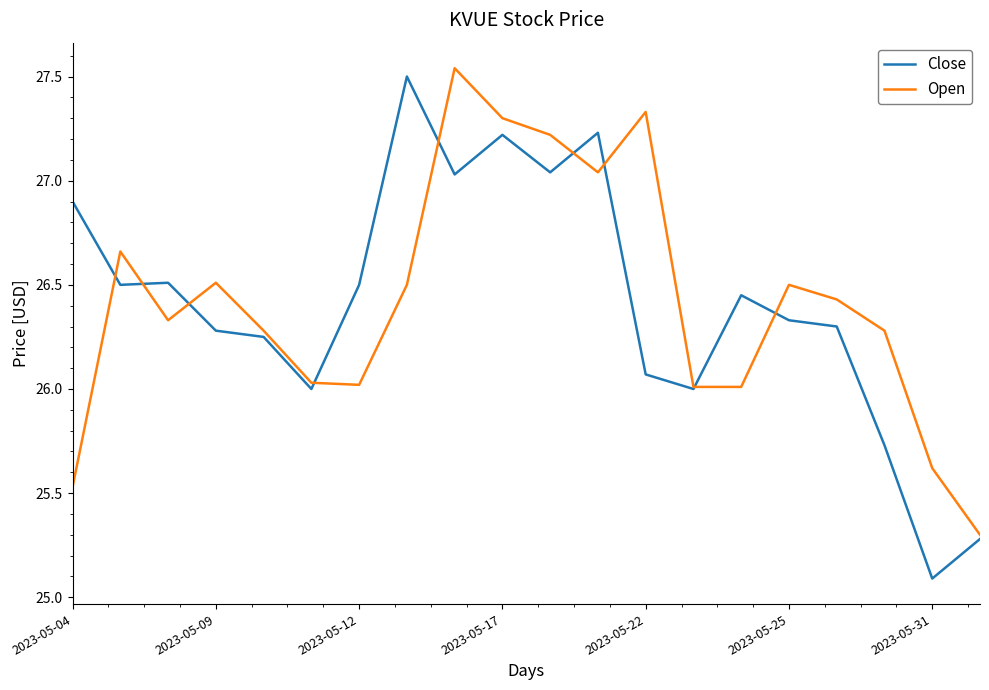

True or false: Close and Open intersect in this chart.

True